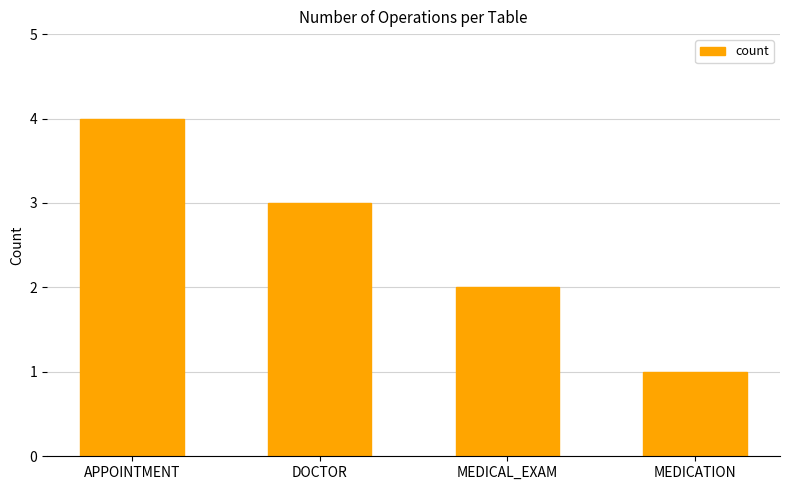

Reading right to left, list all the values displayed in this chart.

1	2	3	4